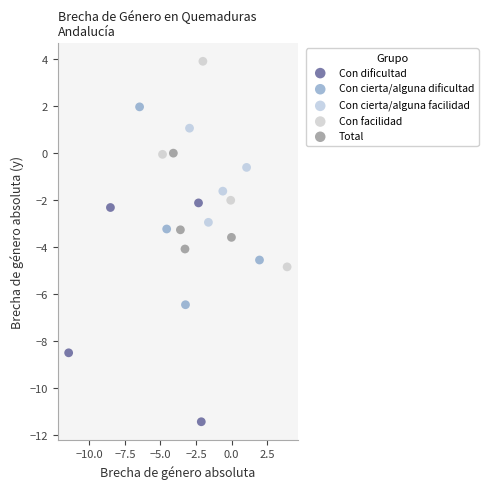

Which series reaches the maximum Y coordinate?

Con facilidad